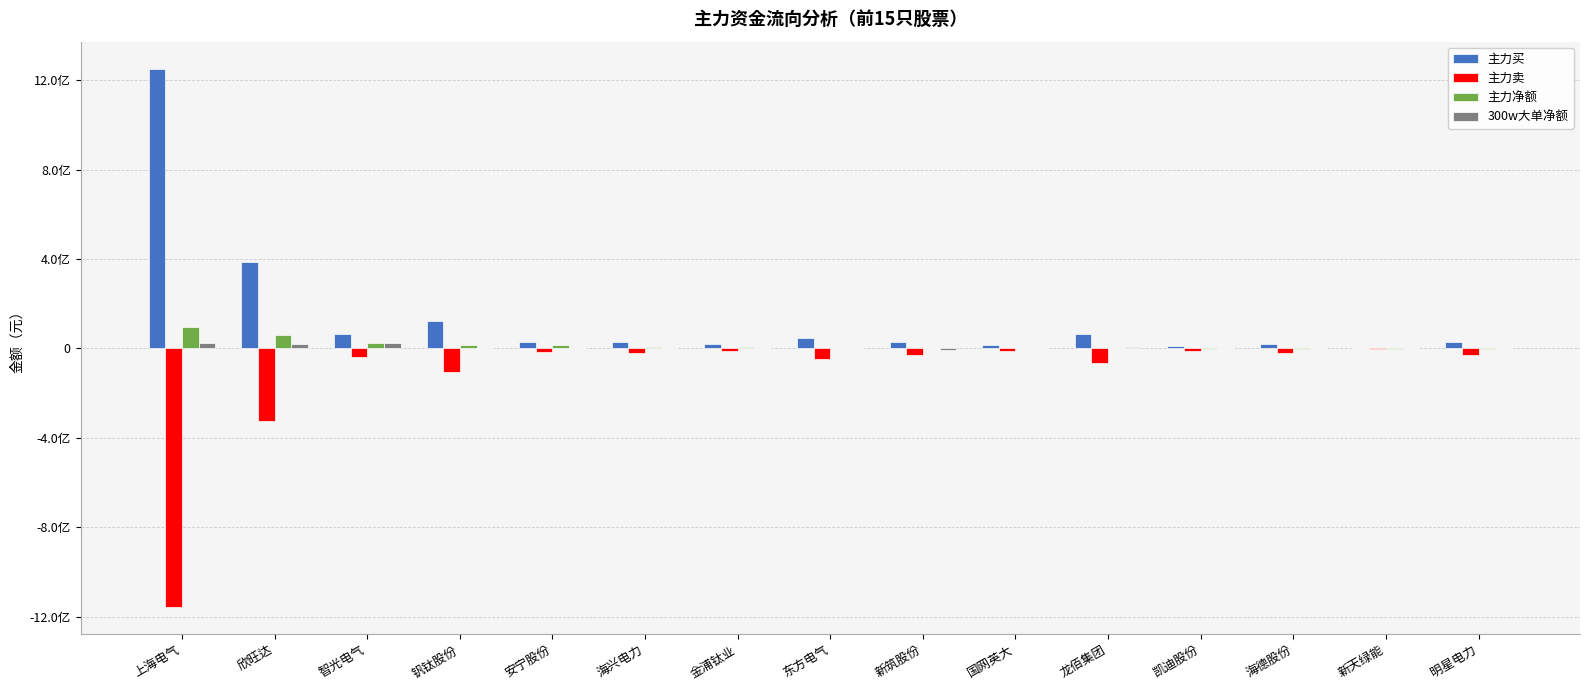

What is the difference between the maximum and minimum values in the 主力买 series?

1250085033